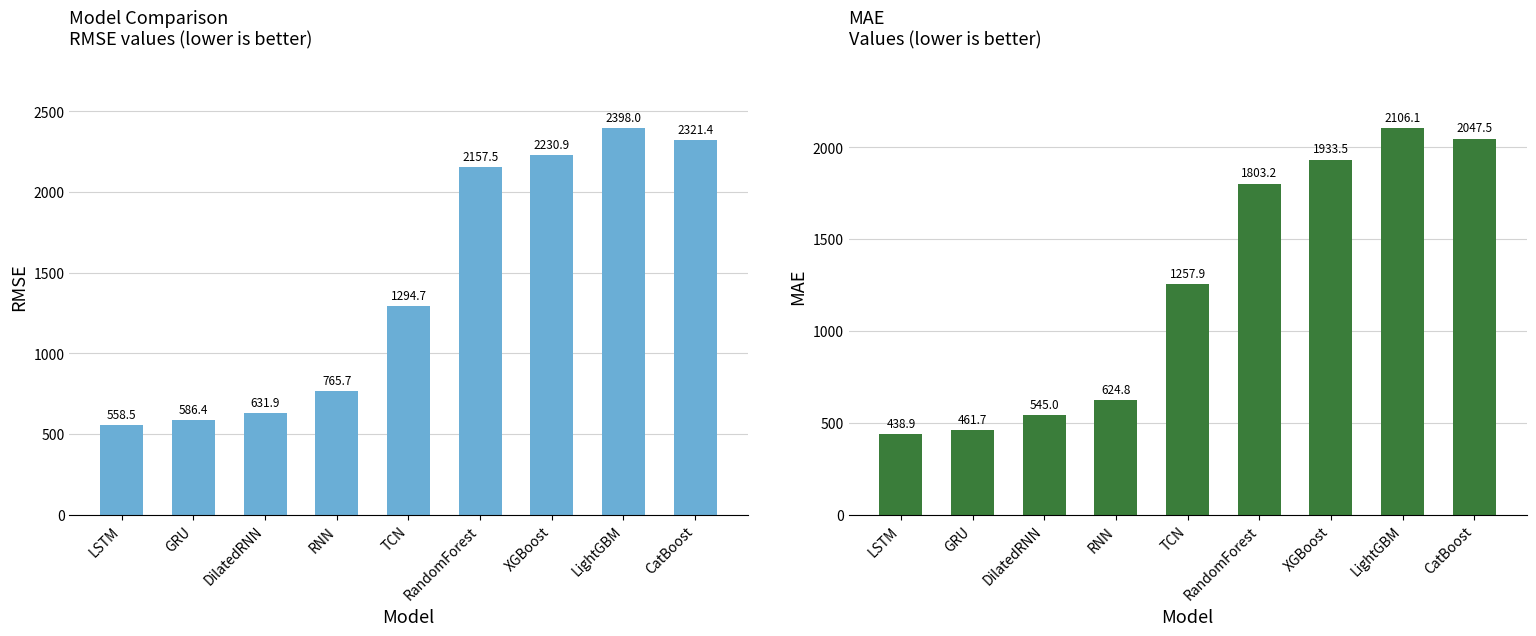

The value of MAE at CatBoost is 529.1. True or false?

False